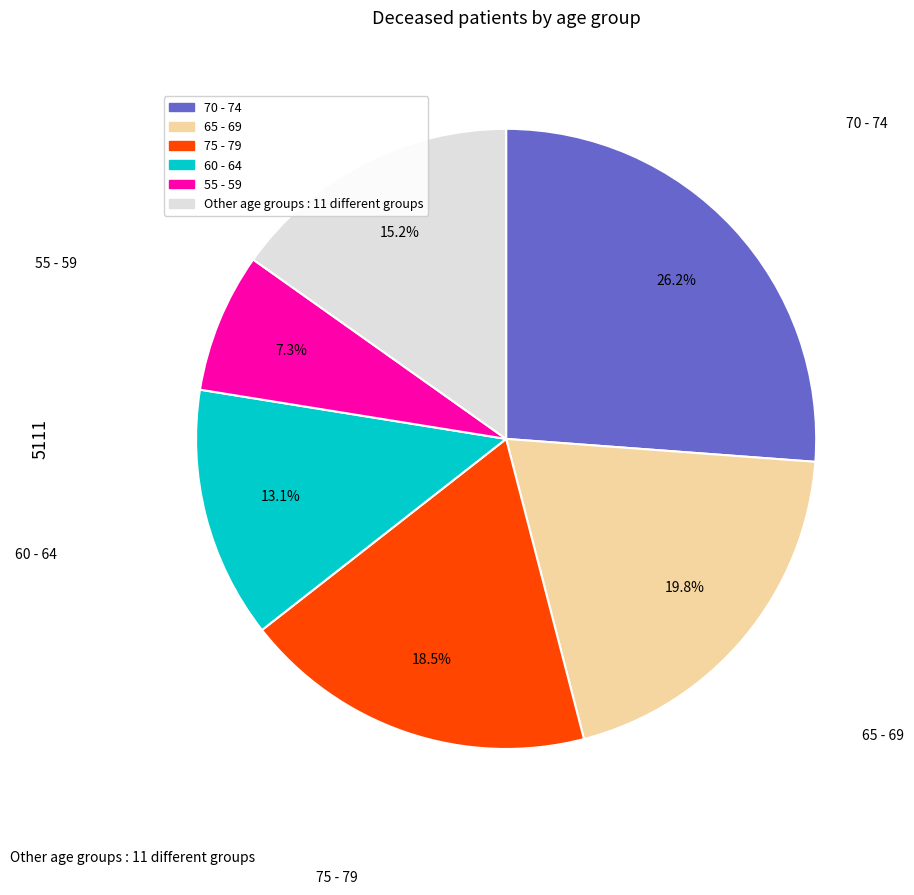

Is there a majority slice in this chart?

No